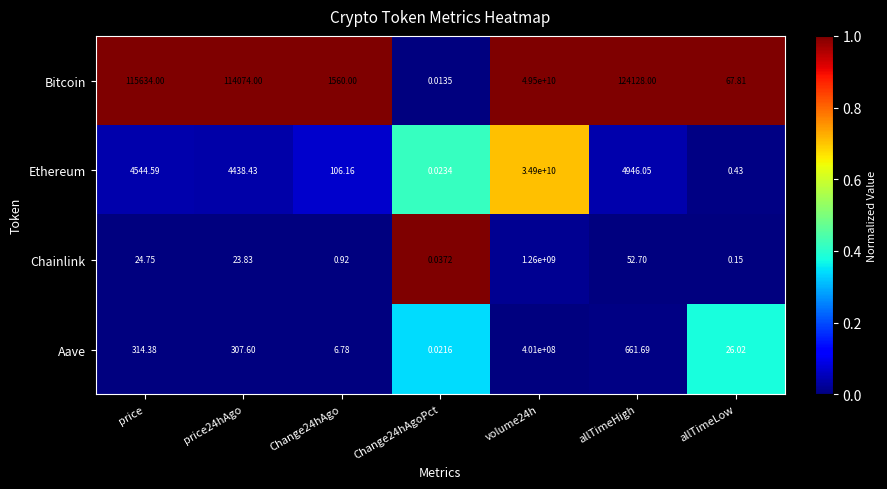

Is the value of Bitcoin at Change24hAgo greater than the value of Chainlink at price?

Yes